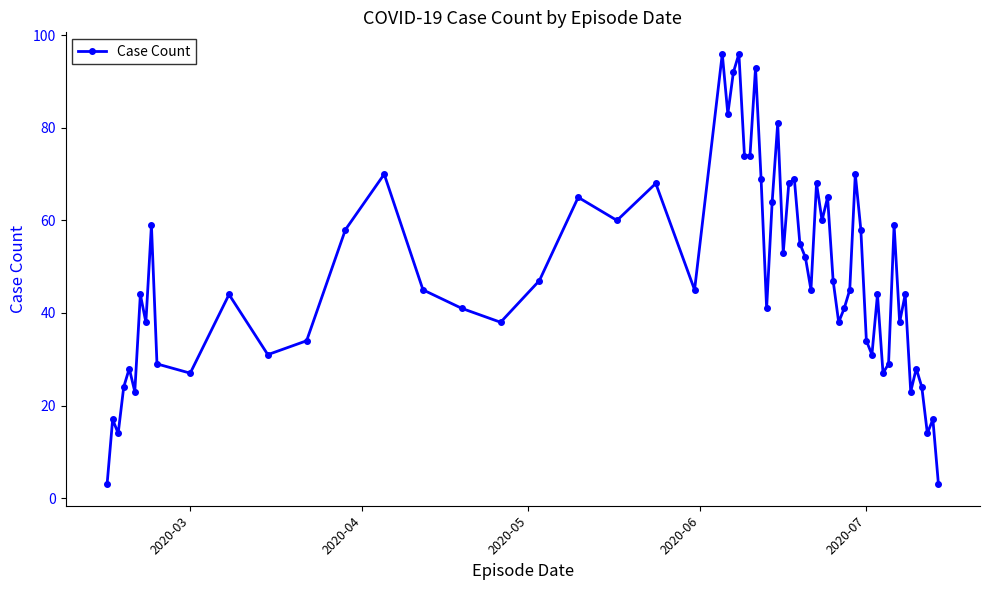

What is the difference between the second highest and minimum values?

93